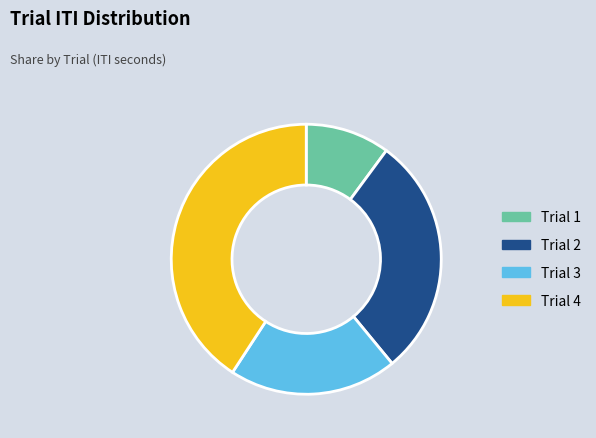

Does Trial 1 represent more than half of the total?

No